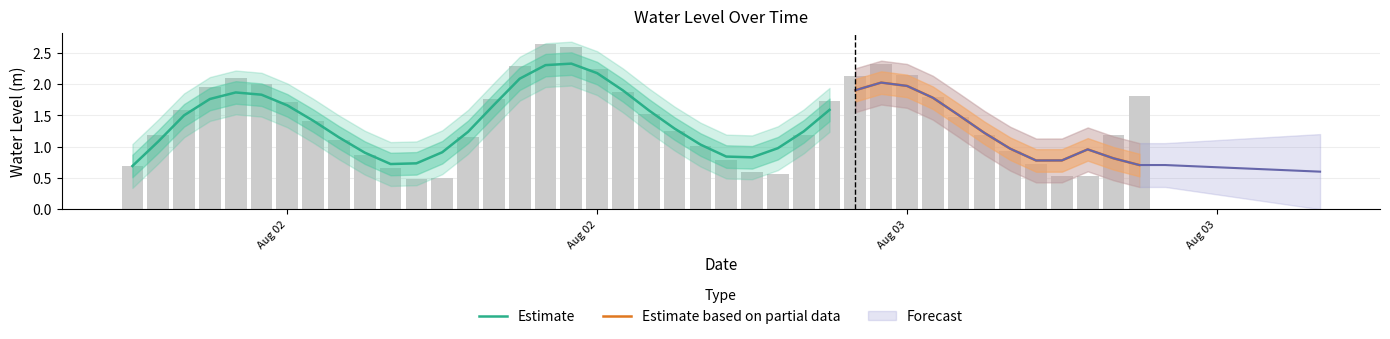

Rank the categories by value from highest to lowest.

2023-08-02 10:00:00, 2023-08-02 11:00:00, 2023-08-02 23:00:00, 2023-08-02 09:00:00, 2023-08-02 12:00:00, 2023-08-03 00:00:00, 2023-08-02 22:00:00, 2023-08-01 22:00:00, 2023-08-01 23:00:00, 2023-08-01 21:00:00, 2023-08-02 13:00:00, 2023-08-03 09:00:00, 2023-08-03 01:00:00, 2023-08-02 08:00:00, 2023-08-02 21:00:00, 2023-08-02 00:00:00, 2023-08-01 20:00:00, 2023-08-02 14:00:00, 2023-08-03 02:00:00, 2023-08-02 01:00:00, 2023-08-02 15:00:00, 2023-08-02 20:00:00, 2023-08-03 08:00:00, 2023-08-01 19:00:00, 2023-08-03 03:00:00, 2023-08-02 07:00:00, 2023-08-02 02:00:00, 2023-08-02 16:00:00, 2023-08-03 04:00:00, 2023-08-02 03:00:00, 2023-08-02 17:00:00, 2023-08-03 05:00:00, 2023-08-01 18:00:00, 2023-08-02 04:00:00, 2023-08-02 18:00:00, 2023-08-02 19:00:00, 2023-08-03 06:00:00, 2023-08-03 07:00:00, 2023-08-02 06:00:00, 2023-08-02 05:00:00